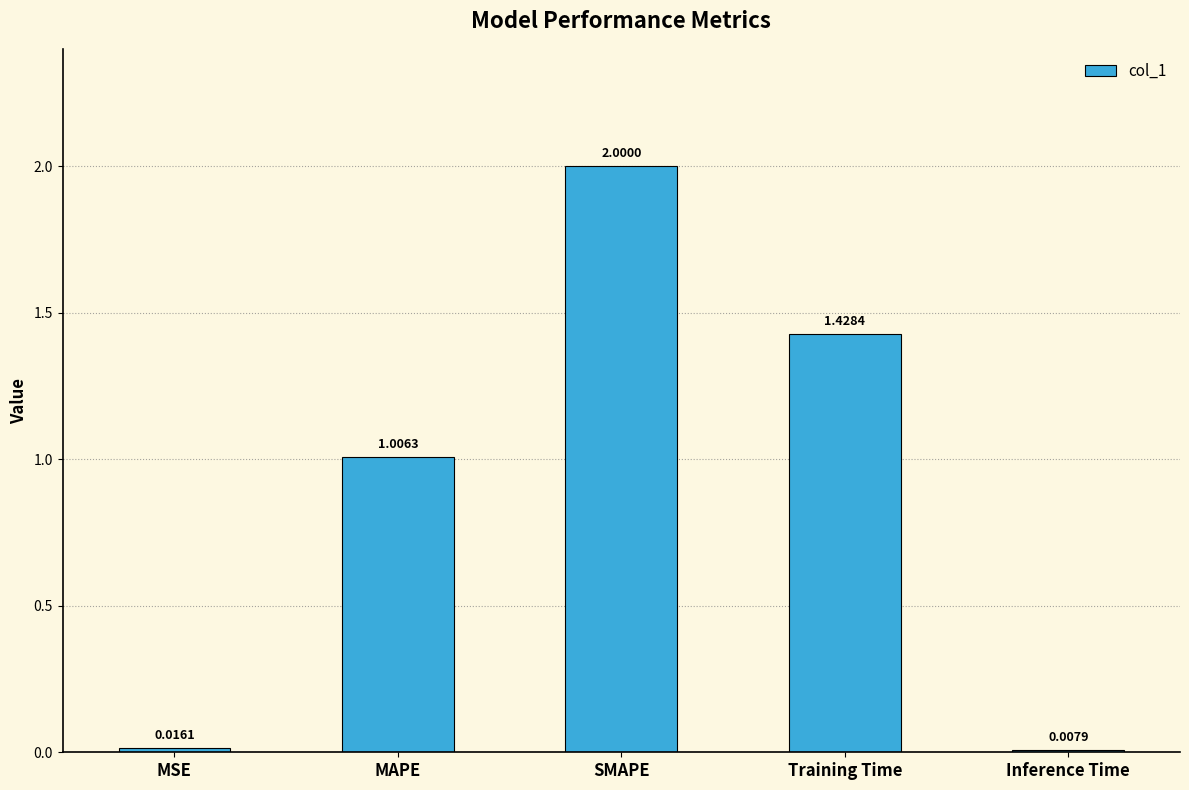

What is the average value?

0.9